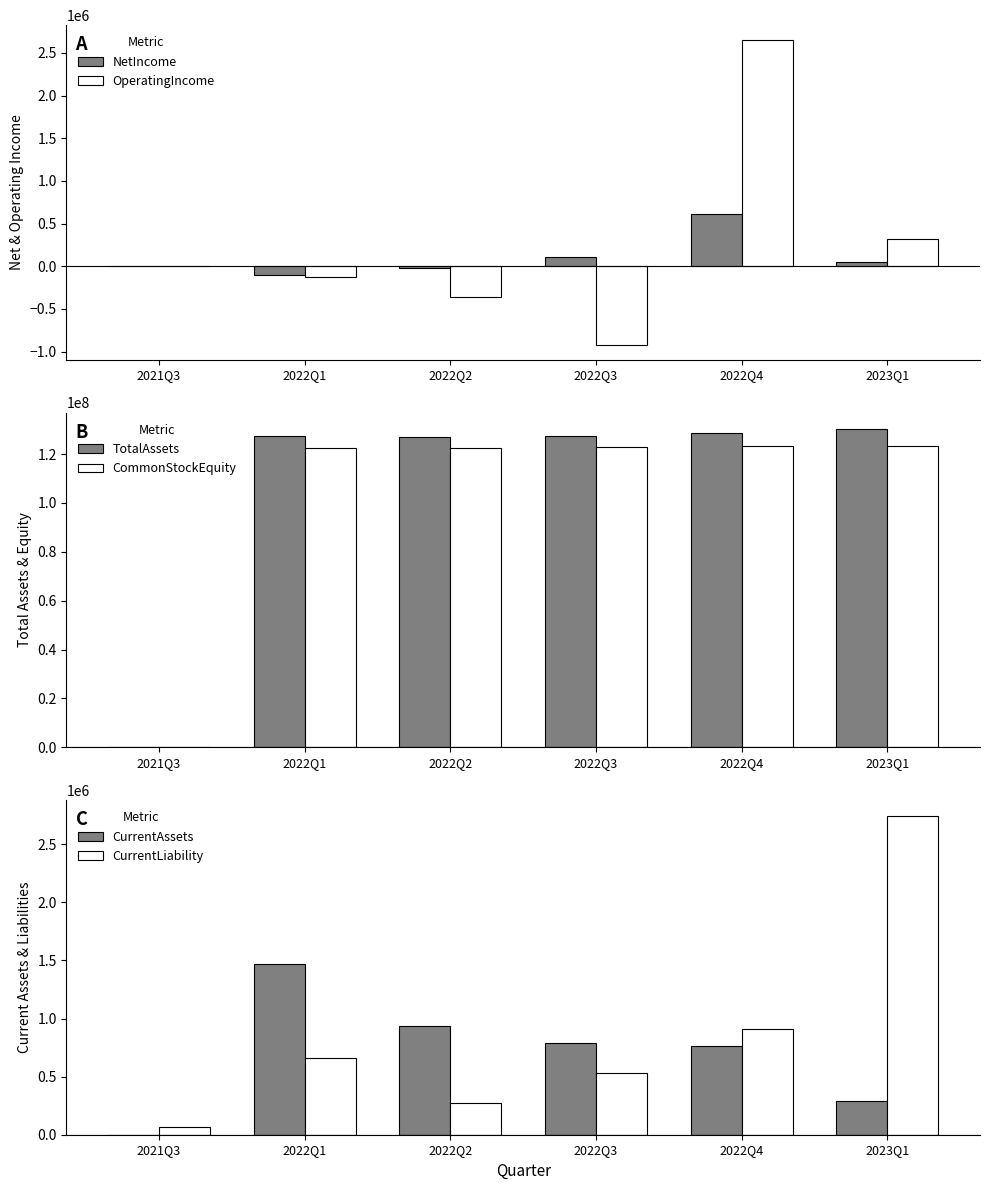

What is the value of the TotalAssets bar at the 4th from the left?

127588055